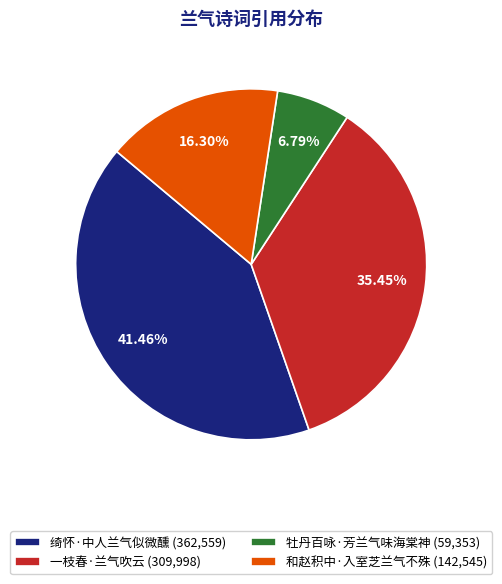

Which slice is the smallest?

牡丹百咏·芳兰气味海棠神